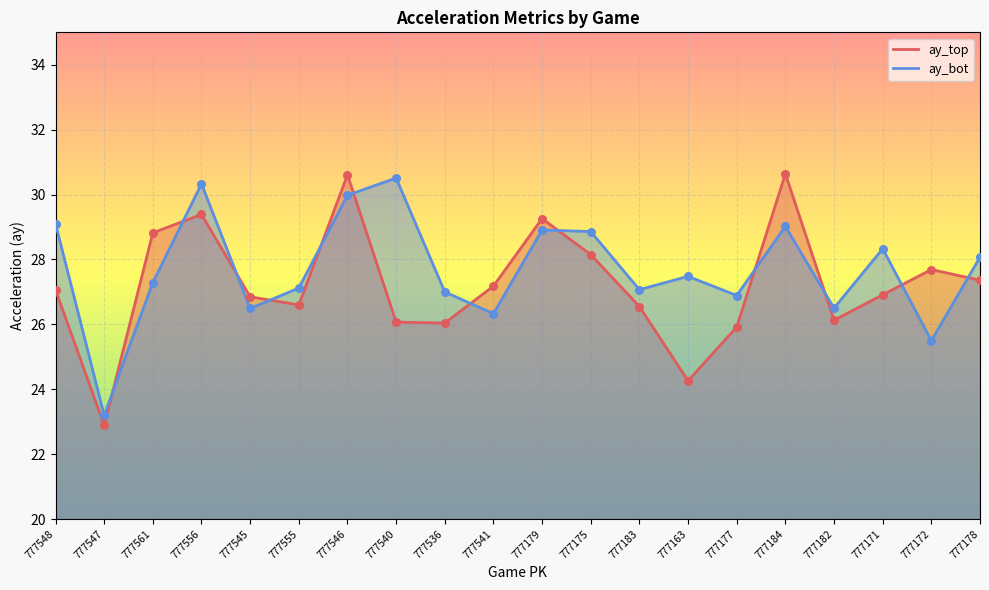

Which series has the largest total across all categories?

ay_bot